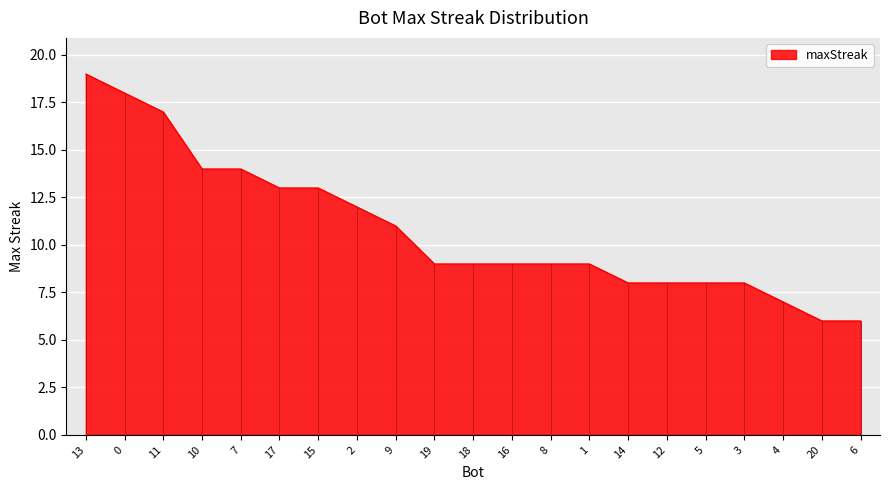

The value at 4 is 4. True or false?

False